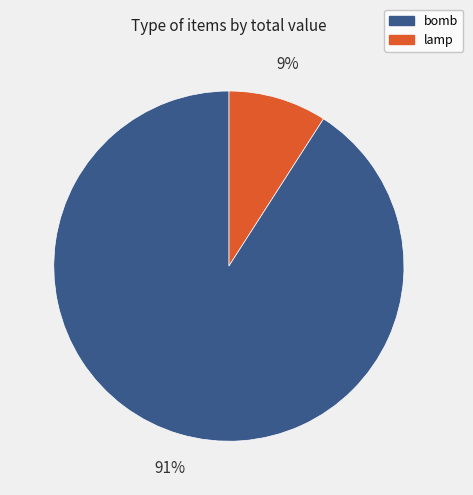

How many segments does this pie chart have?

2